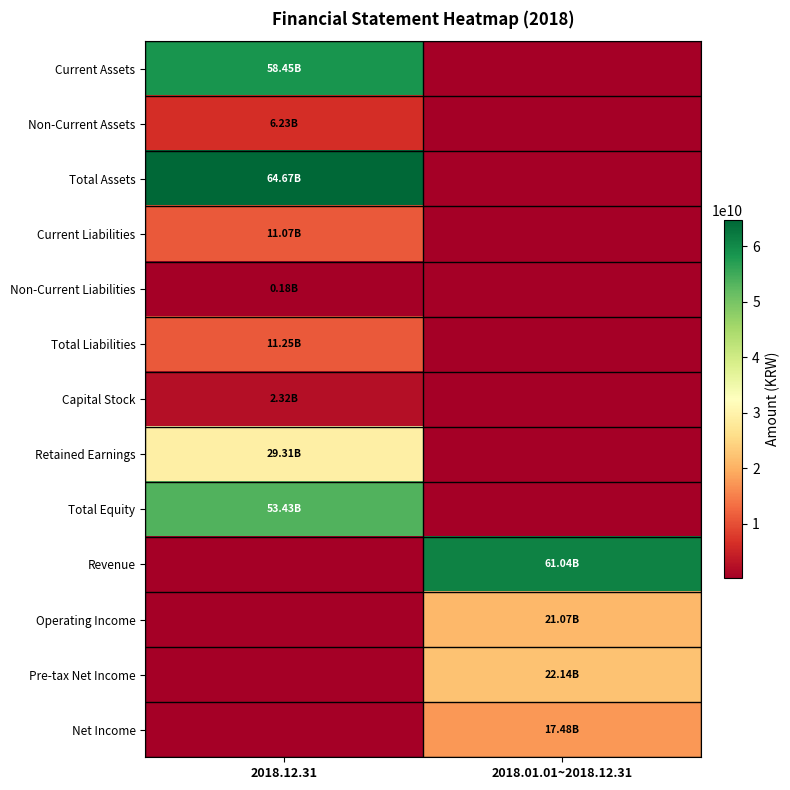

Reading right to left, list all the values displayed in this chart.

Current Assets: 2018.01.01~2018.12.31=0	2018.12.31=58448080063
Non-Current Assets: 2018.01.01~2018.12.31=0	2018.12.31=6226822070
Total Assets: 2018.01.01~2018.12.31=0	2018.12.31=64674902133
Current Liabilities: 2018.01.01~2018.12.31=0	2018.12.31=11072338021
Non-Current Liabilities: 2018.01.01~2018.12.31=0	2018.12.31=177434750
Total Liabilities: 2018.01.01~2018.12.31=0	2018.12.31=11249772771
Capital Stock: 2018.01.01~2018.12.31=0	2018.12.31=2323459500
Retained Earnings: 2018.01.01~2018.12.31=0	2018.12.31=29310879719
Total Equity: 2018.01.01~2018.12.31=0	2018.12.31=53425129362
Revenue: 2018.01.01~2018.12.31=61038364677	2018.12.31=0
Operating Income: 2018.01.01~2018.12.31=21069166030	2018.12.31=0
Pre-tax Net Income: 2018.01.01~2018.12.31=22139425932	2018.12.31=0
Net Income: 2018.01.01~2018.12.31=17476845420	2018.12.31=0